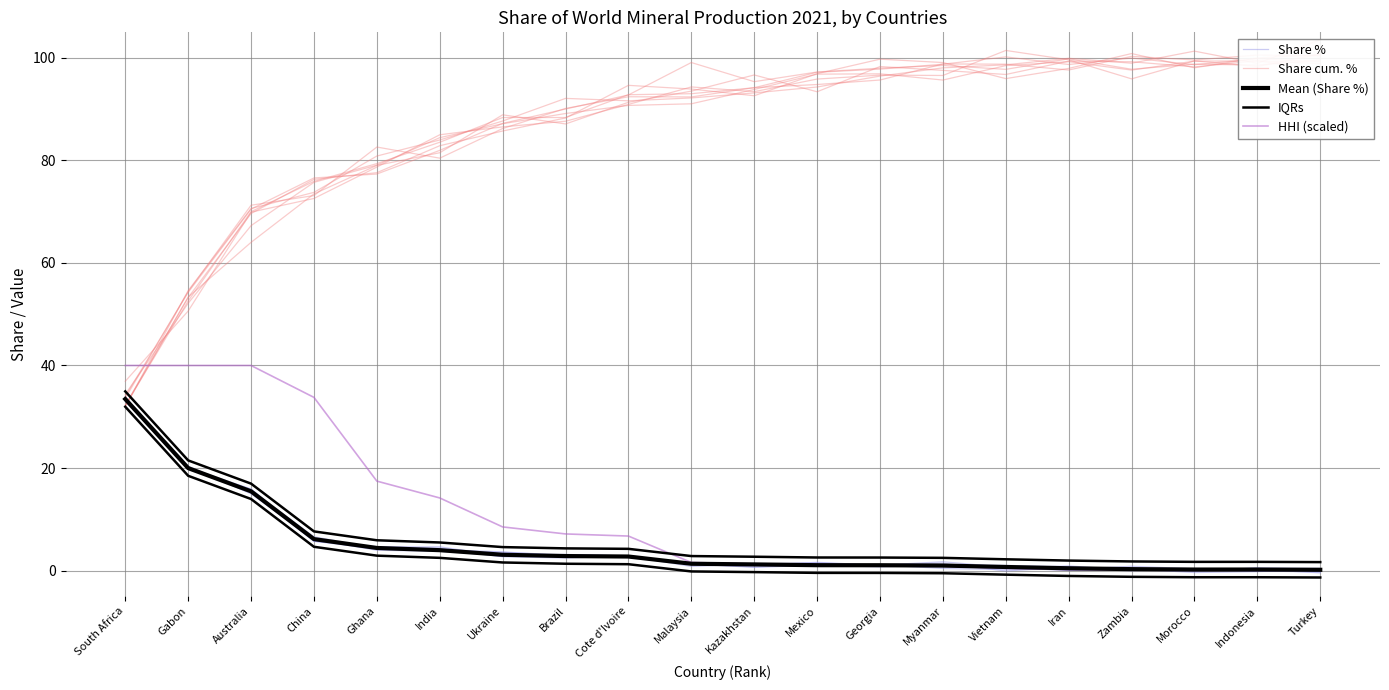

How many intersections are there between Share cum. % and Share %?

1